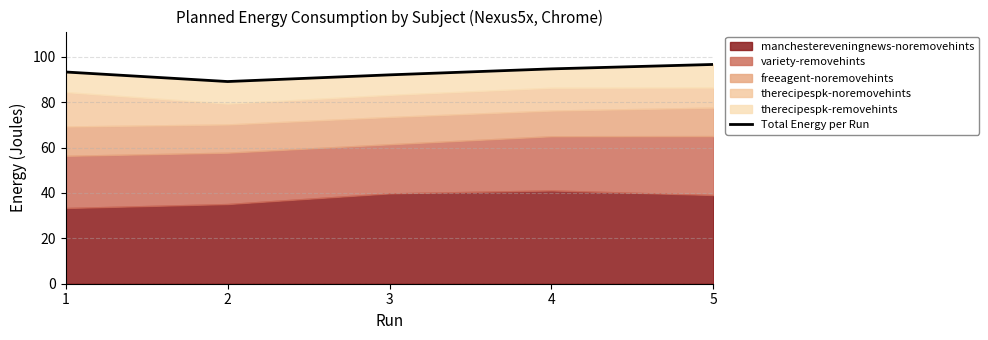

Approximately how many times larger is the value at 1 compared to 4?

1.0